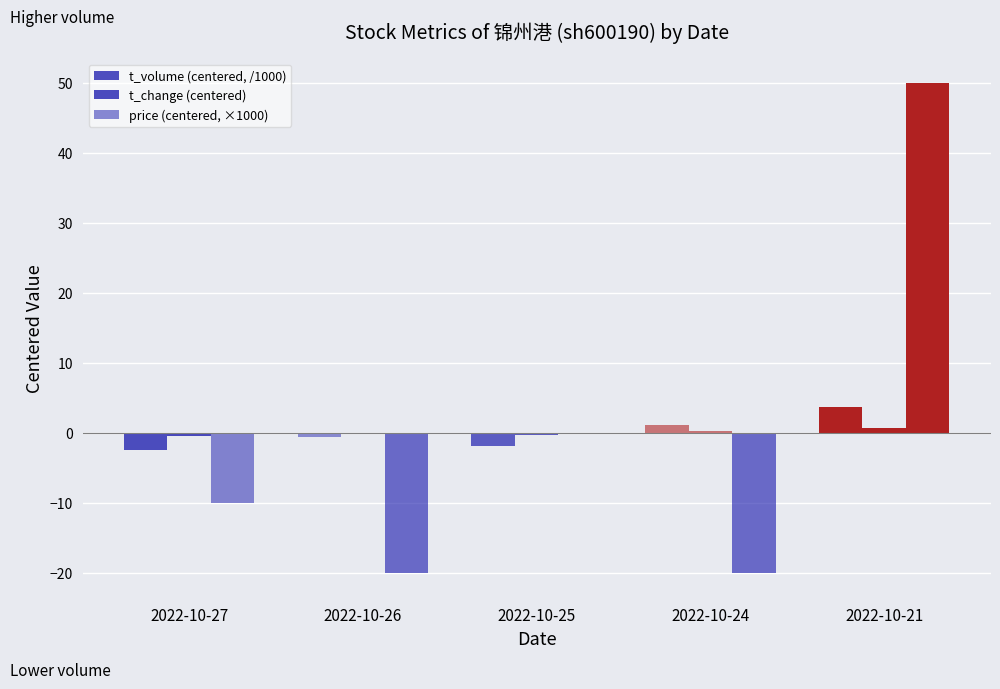

Reading left to right, list all the values displayed in this chart.

t_volume (centered, /1000): 2022-10-27=-2.4	2022-10-26=-0.5	2022-10-25=-1.9	2022-10-24=1.1	2022-10-21=3.7
t_change (centered): 2022-10-27=-0.4	2022-10-26=-0.1	2022-10-25=-0.3	2022-10-24=0.2	2022-10-21=0.6
price (centered, ×1000): 2022-10-27=-10.0	2022-10-26=-20.0	2022-10-25=-0.0	2022-10-24=-20.0	2022-10-21=50.0